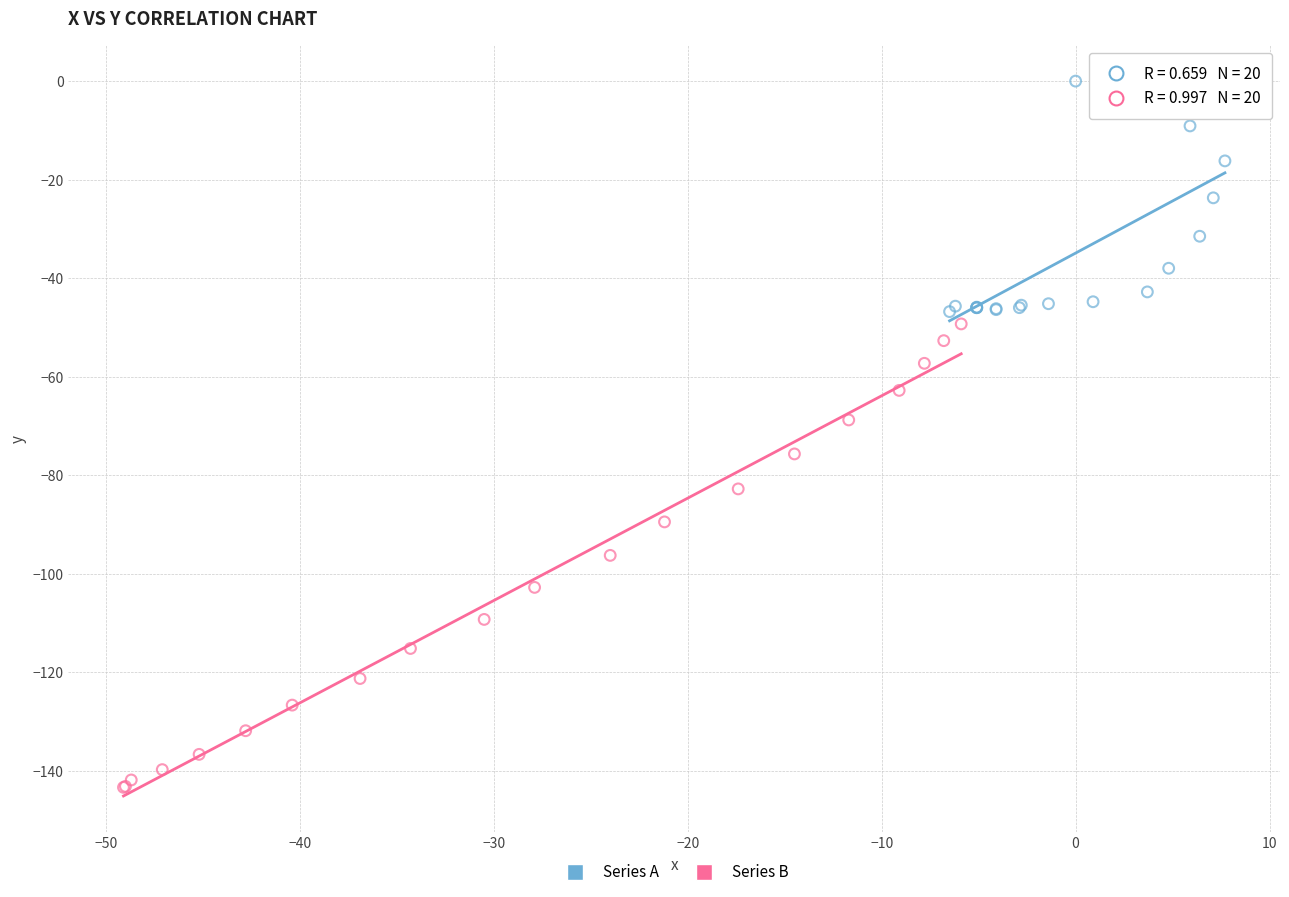

Which series contains the highest Y value?

Series A